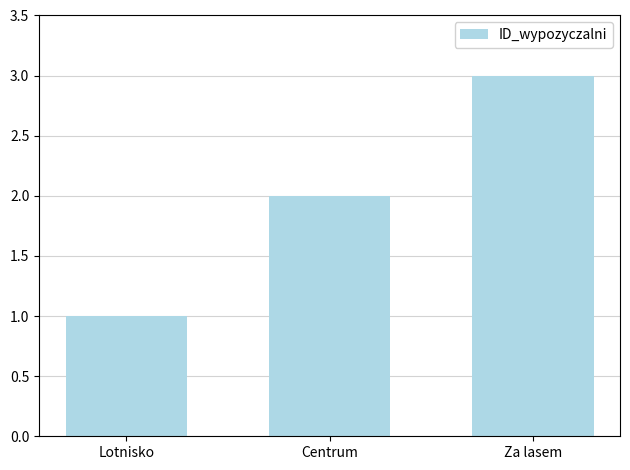

Read the value at Za lasem.

3